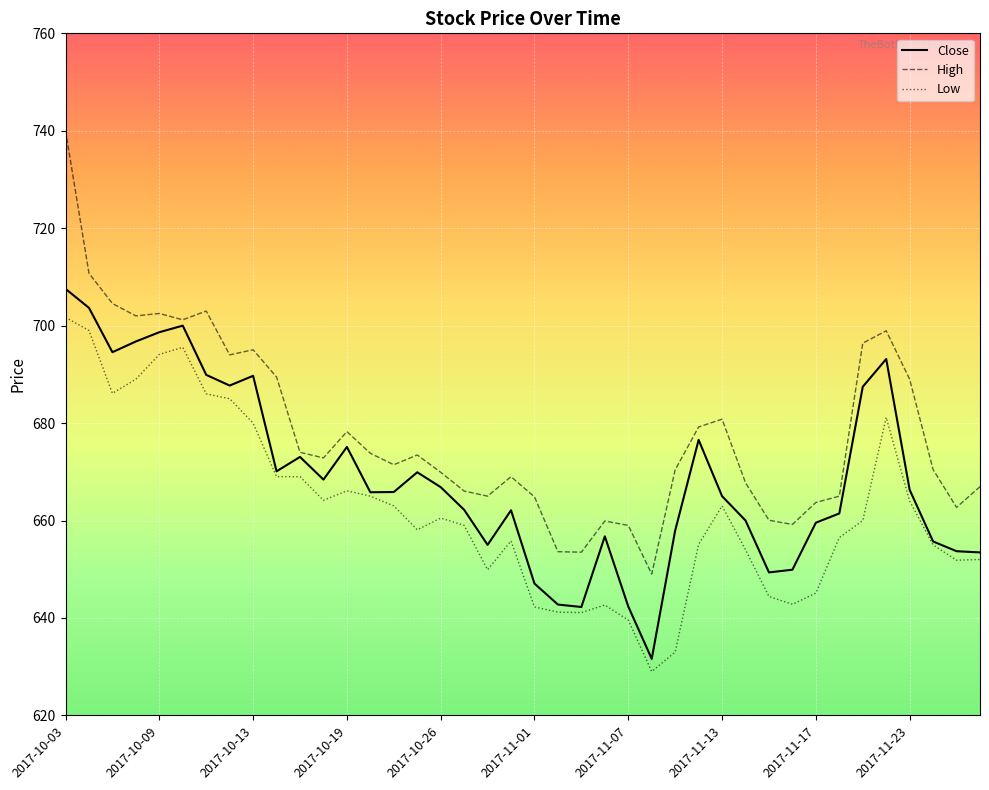

What is the minimum value shown in the chart?

629.0